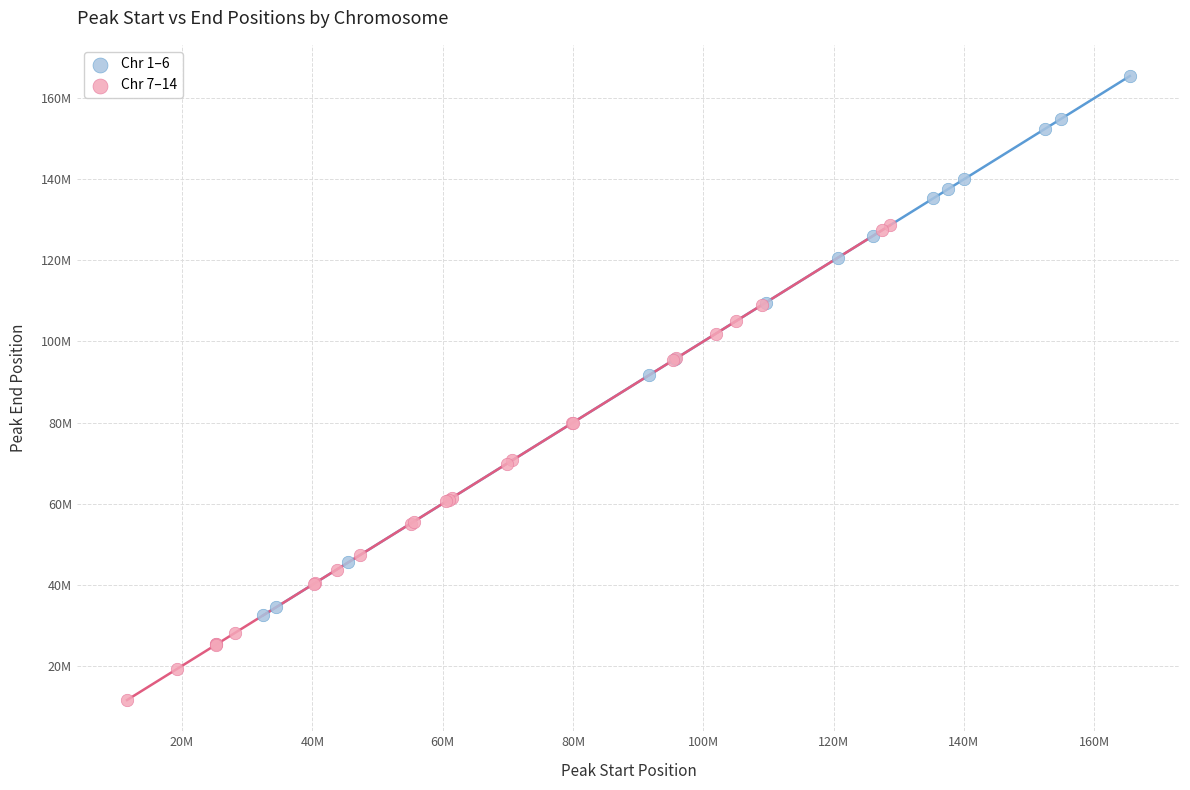

Which series has the largest Y range (max minus min)?

Chr 1–6